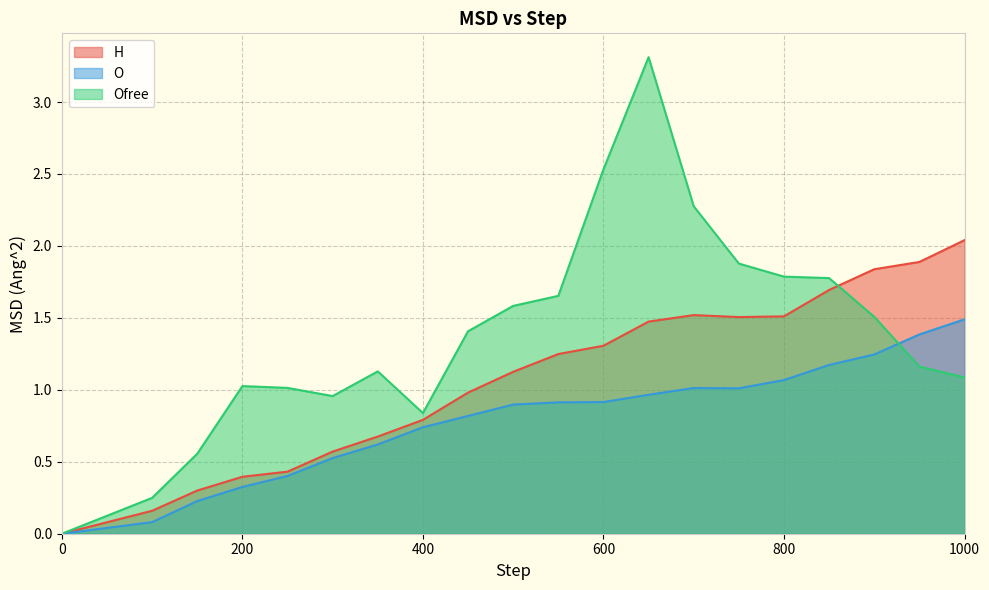

At which category does O reach its first local peak?

700